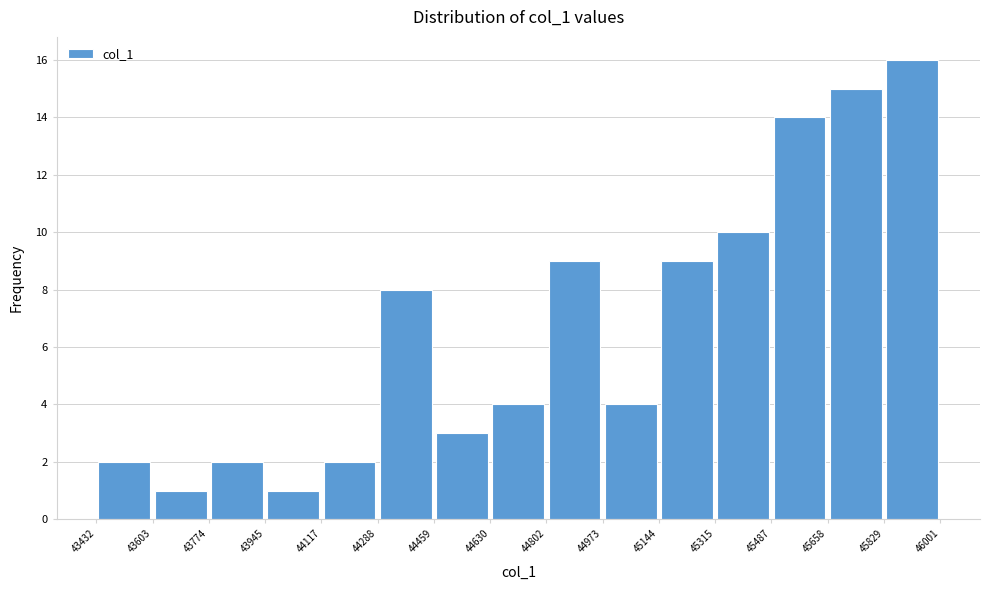

How tall is the bar that spans 43945 to 44117 on the x-axis? The values are not printed on the chart, so give them approximately, as read against the axis.

1